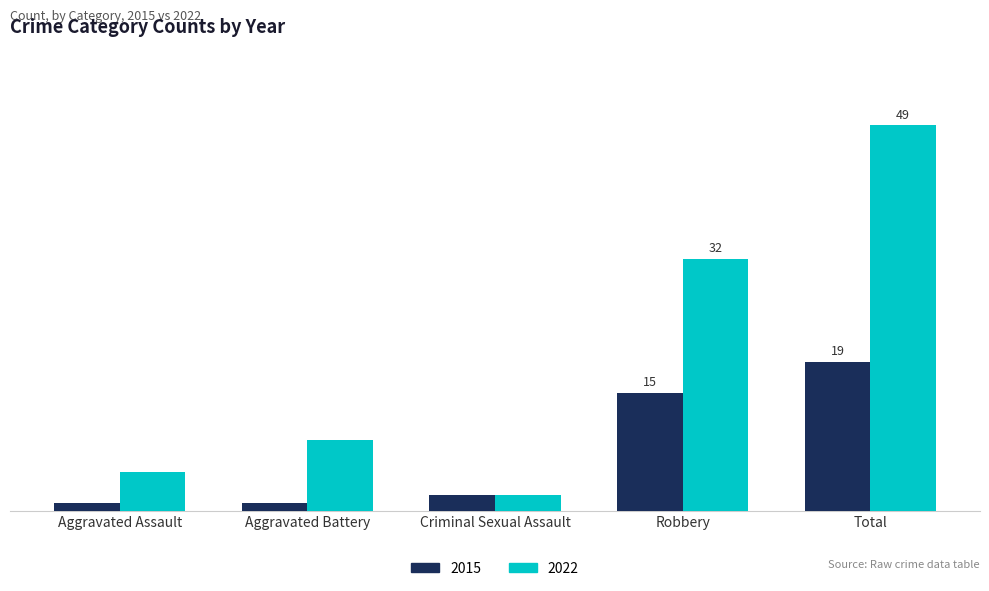

At which category does the chart reach its minimum across all series?

Aggravated Assault